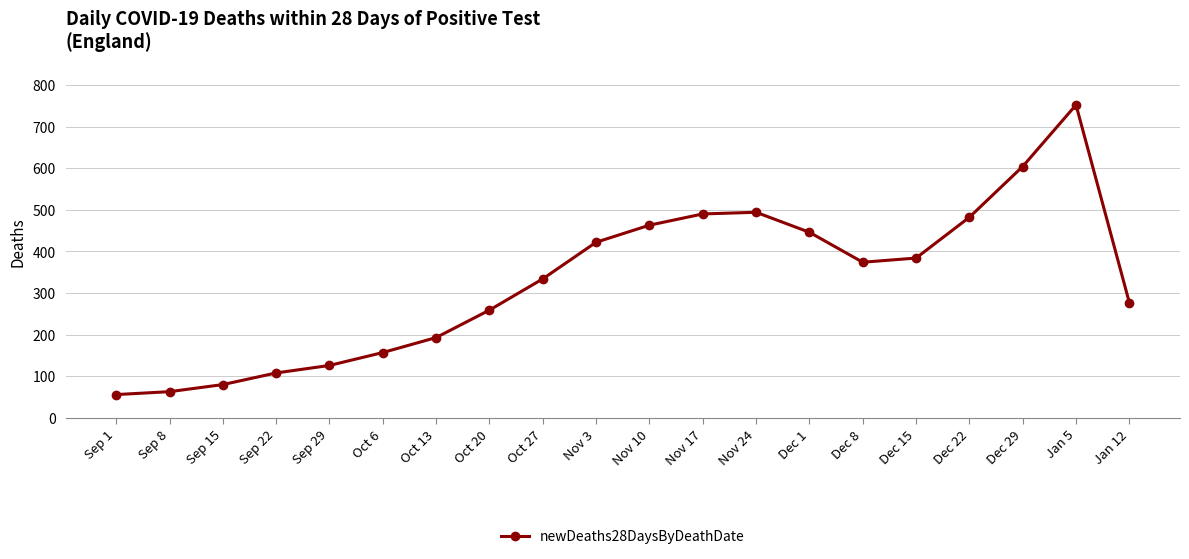

What position from the right is Dec 15?

5